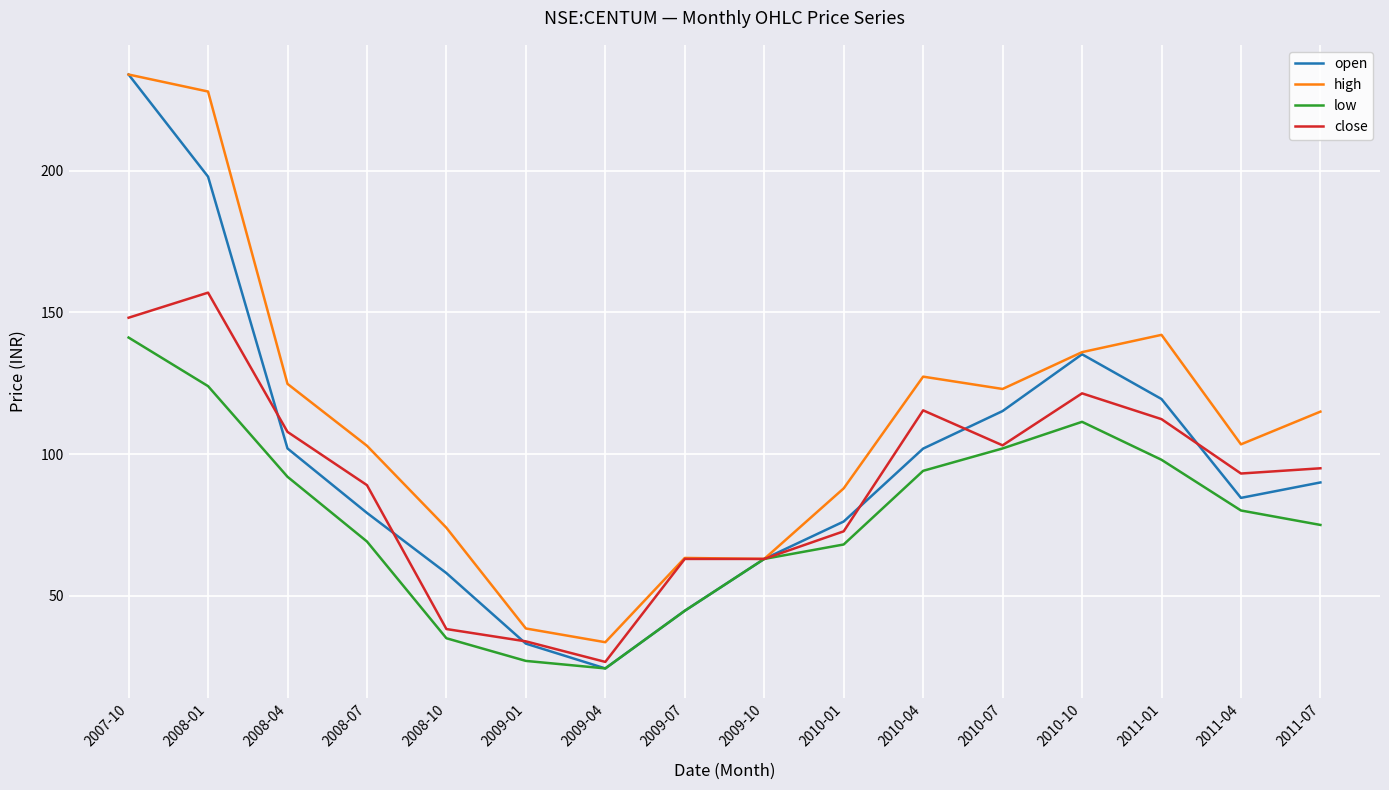

Between 2008-01 and 2008-07, which series saw the biggest shift?

high